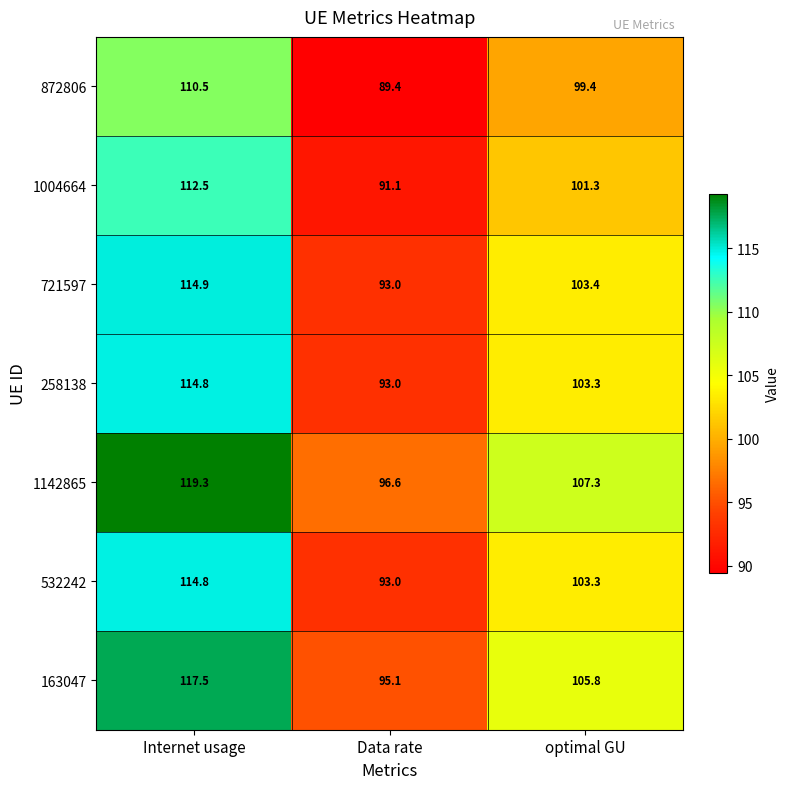

Is the value of 1142865 at Data rate greater than the value of 163047 at Internet usage?

No